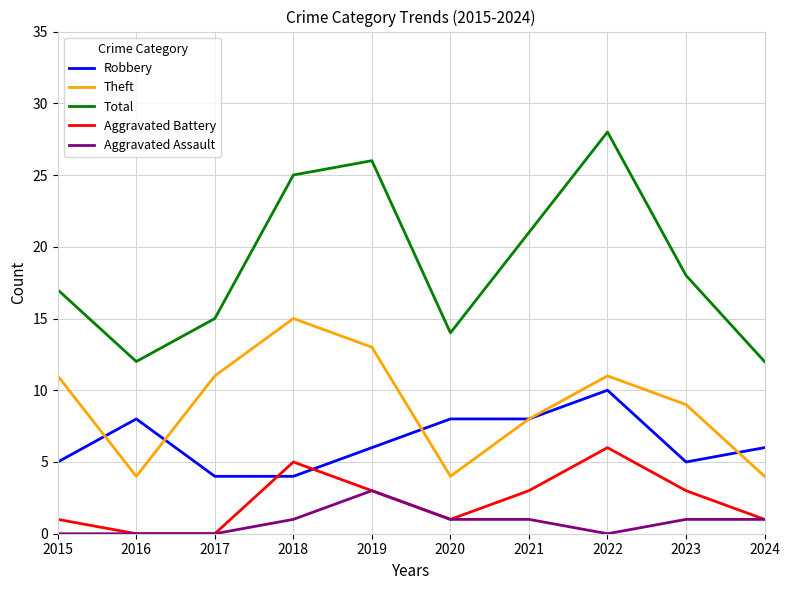

Which series has the widest spread of values?

Total